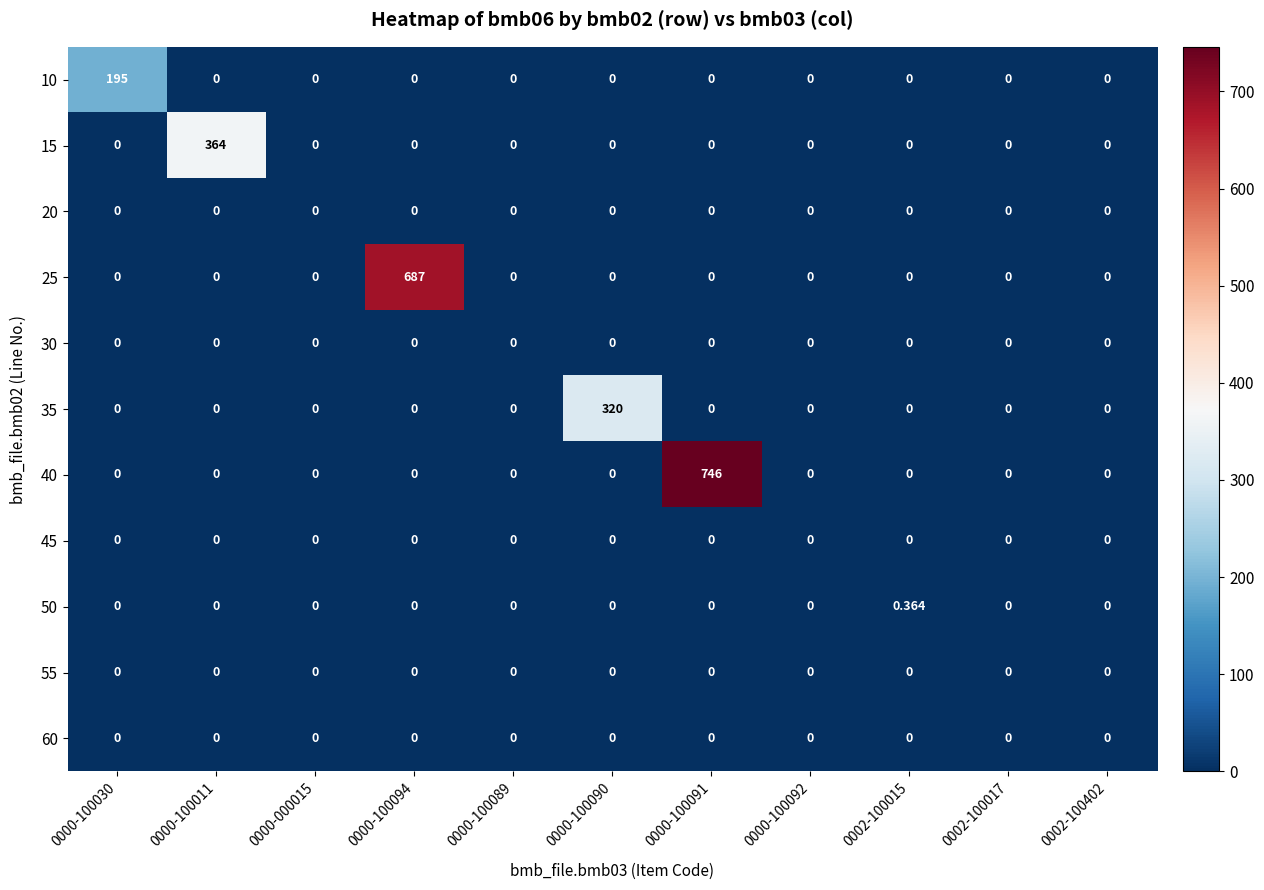

At how many categories does at least one series exceed 4?

5